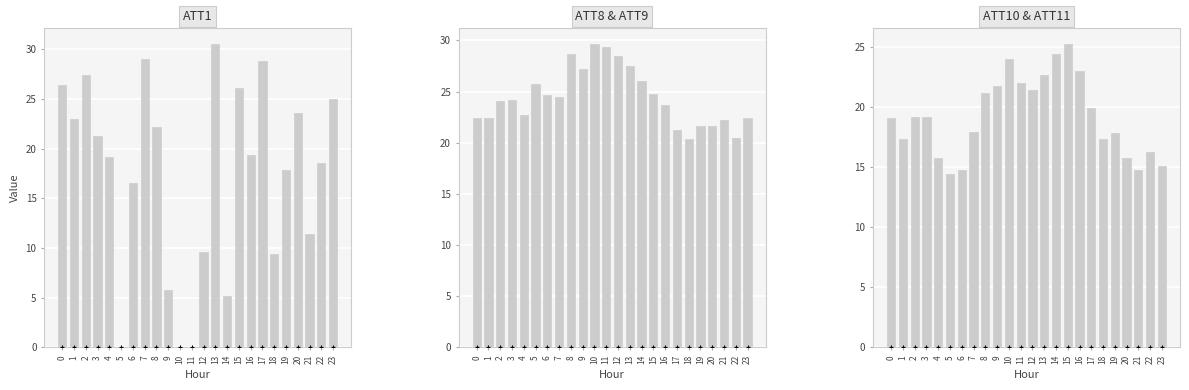

At how many categories does at least one series exceed 16?

24